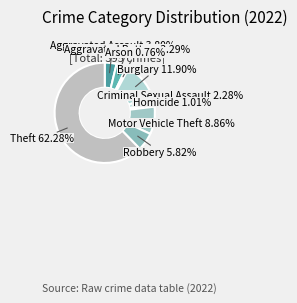

Is it true that Robbery is 6% of the pie?

True